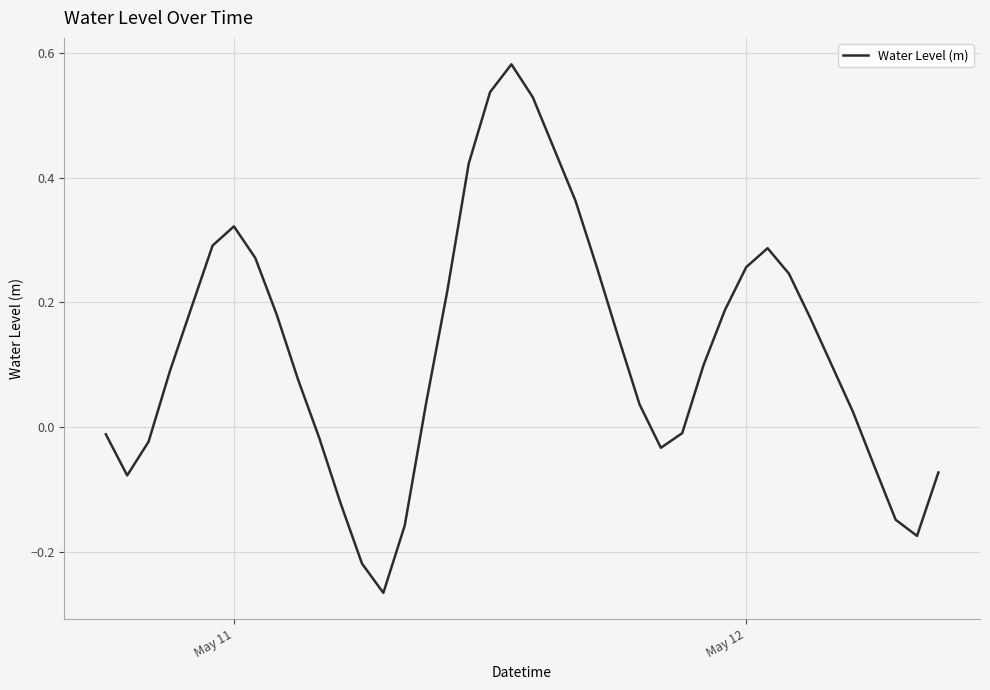

What is the difference between the maximum and minimum values?

0.8